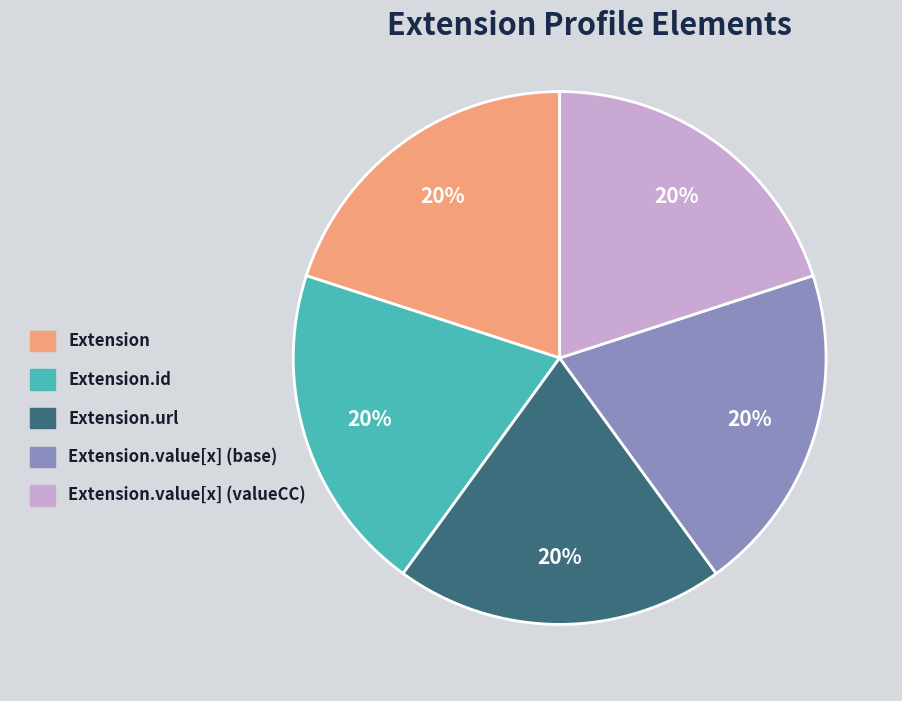

Combined, do Extension and Extension.url account for over 50%?

No